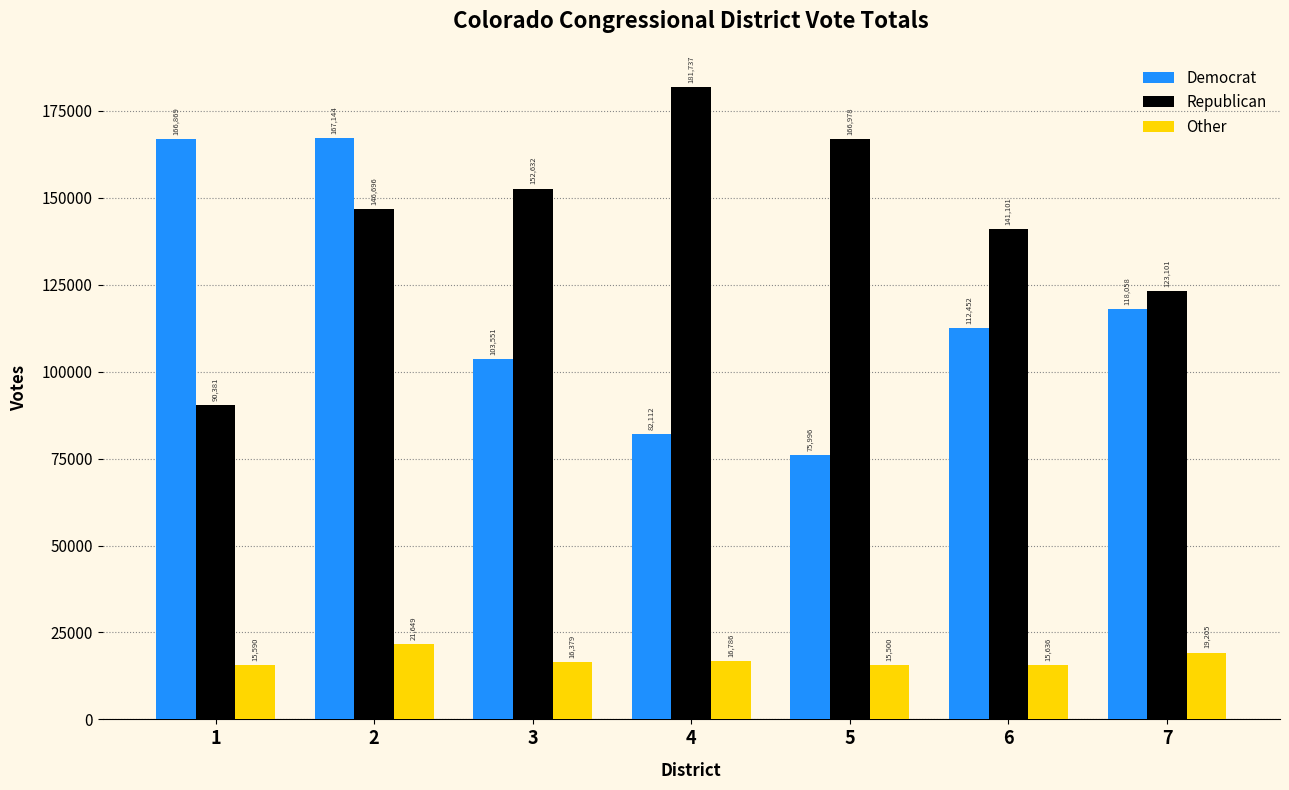

Is it true that Republican equals 181737 at 4?

True